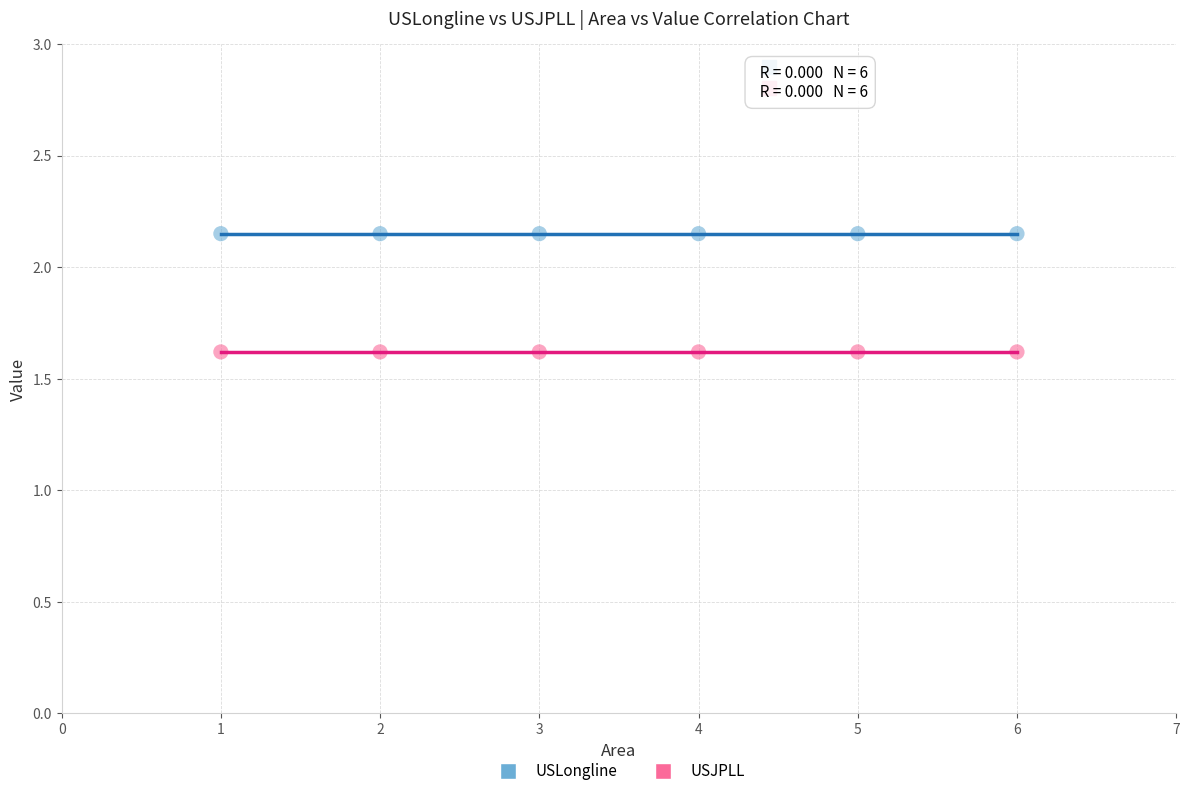

Across all data points, what is the average Y value?

1.9